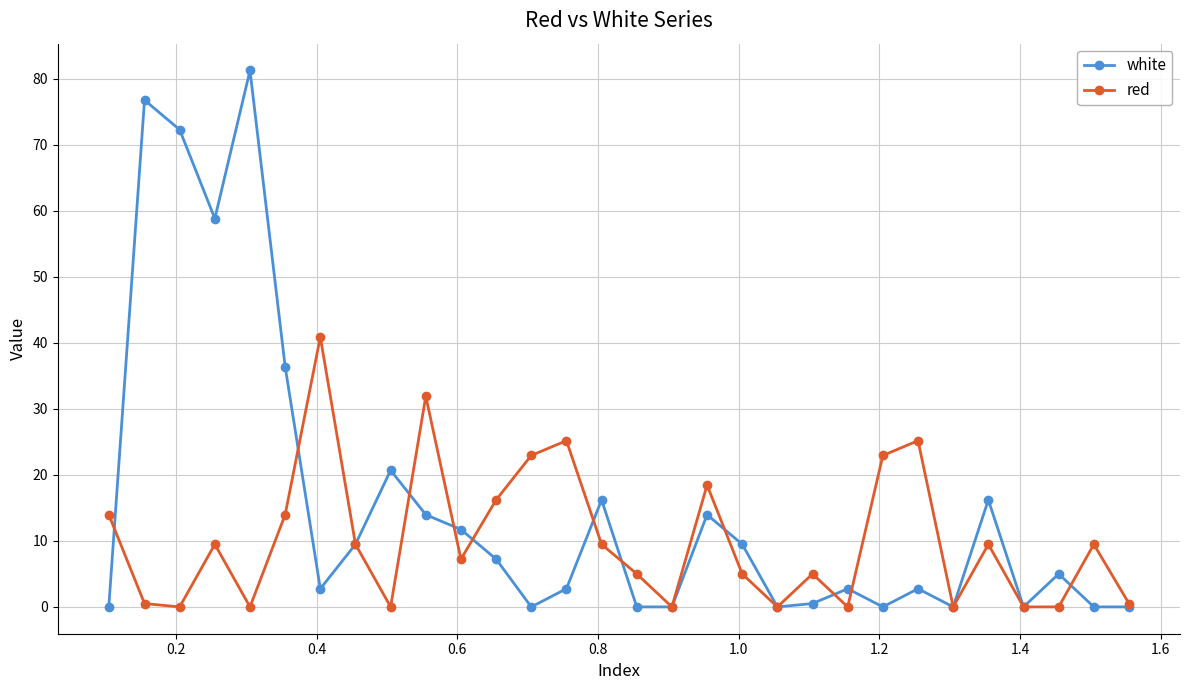

Which series has the largest range (max minus min)?

white